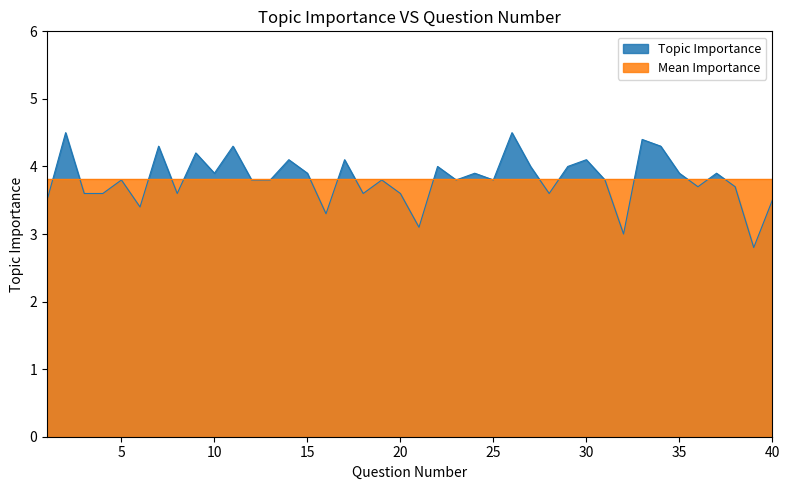

What is the difference between the second highest and minimum values?

1.7